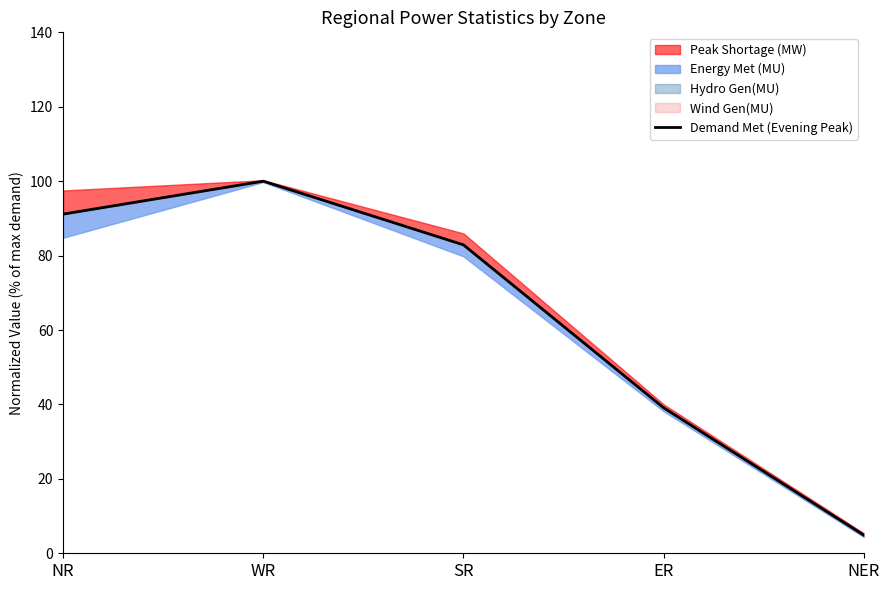

Reading left to right, list all the values displayed in this chart.

91.1	100.0	82.9	39.1	4.9